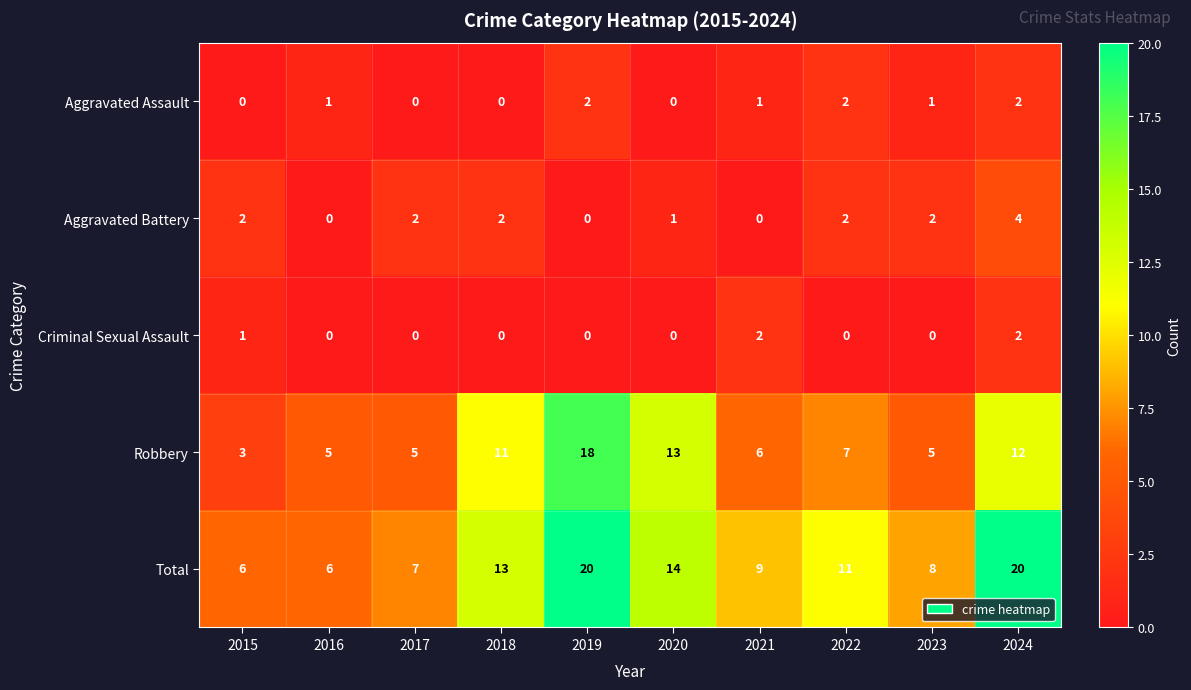

What is the difference between the maximum and minimum values in the Robbery series?

15